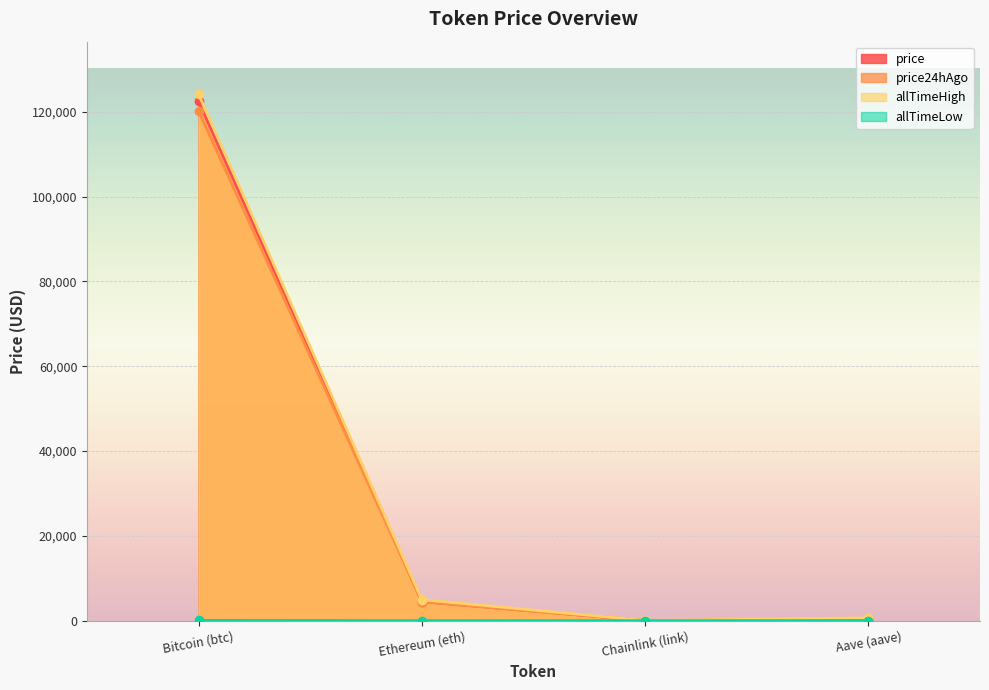

What is the greatest value displayed?

124128.0